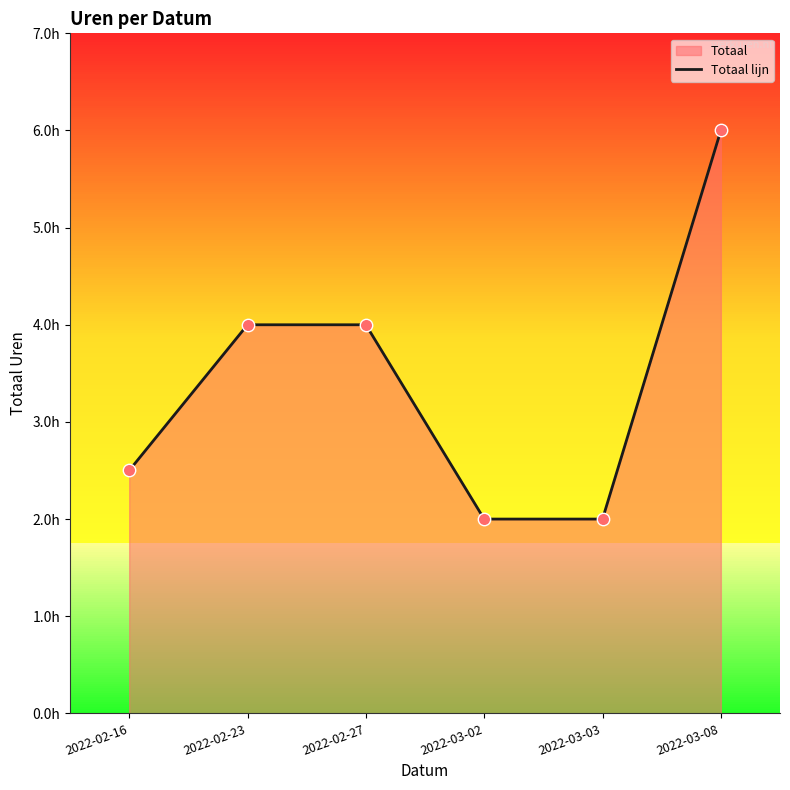

Approximately how many times larger is the value at 2022-03-02 compared to 2022-02-16?

0.8